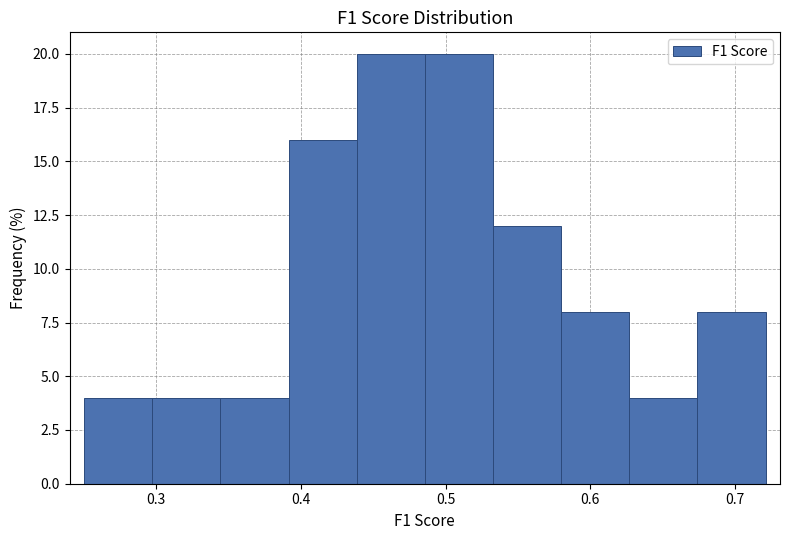

Reading left to right, transcribe this chart: for each bar, give the range it covers on the x-axis and its height. Neither the bar edges nor the heights are printed on the chart, so give them approximately, as read against the axes.

0.25 to 0.30: 4
0.30 to 0.34: 4
0.34 to 0.39: 4
0.39 to 0.44: 16
0.44 to 0.49: 20
0.49 to 0.53: 20
0.53 to 0.58: 12
0.58 to 0.63: 8
0.63 to 0.67: 4
0.67 to 0.72: 8